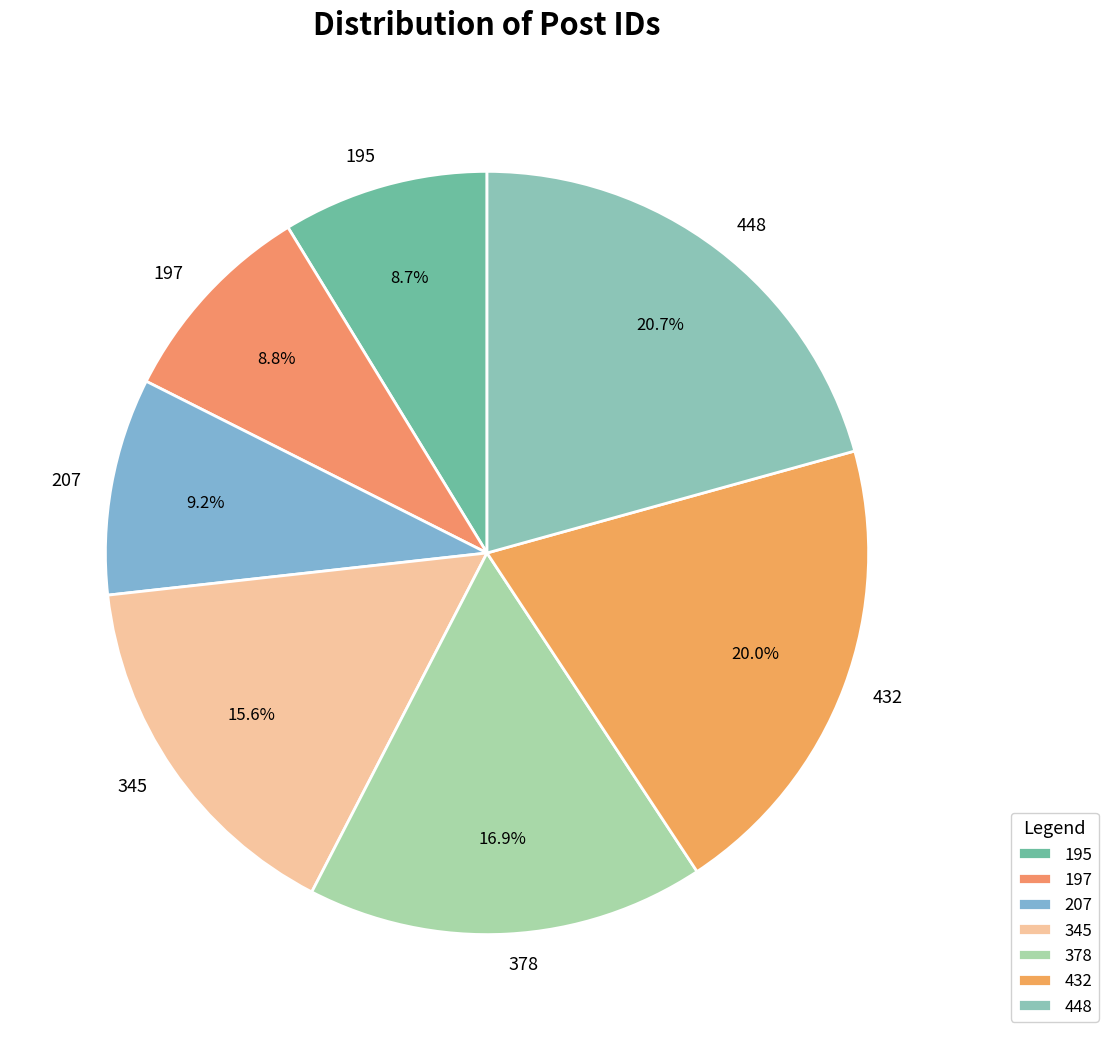

Is it true that 378 is 17% of the pie?

True